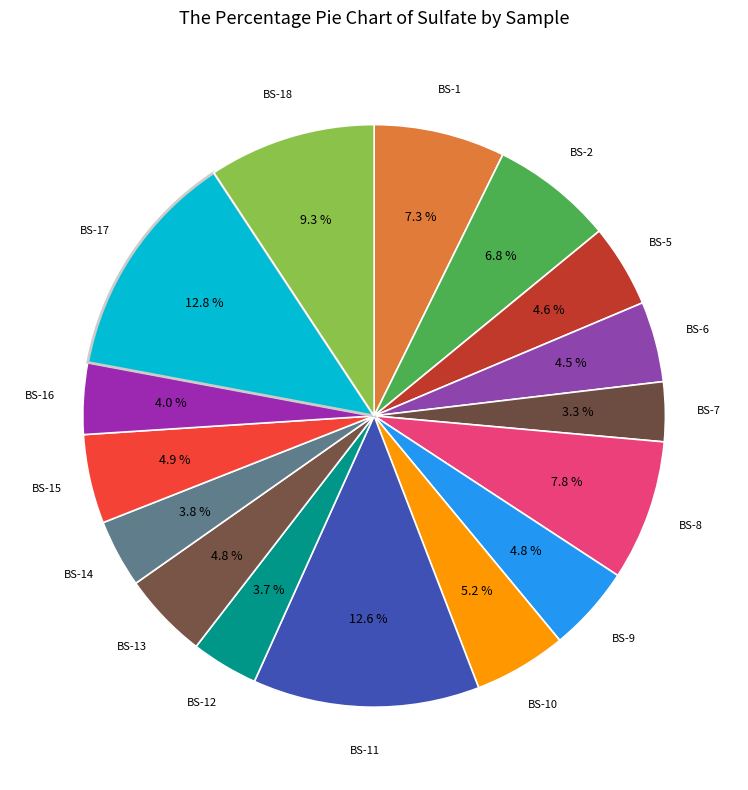

How many slices are in this pie chart?

16